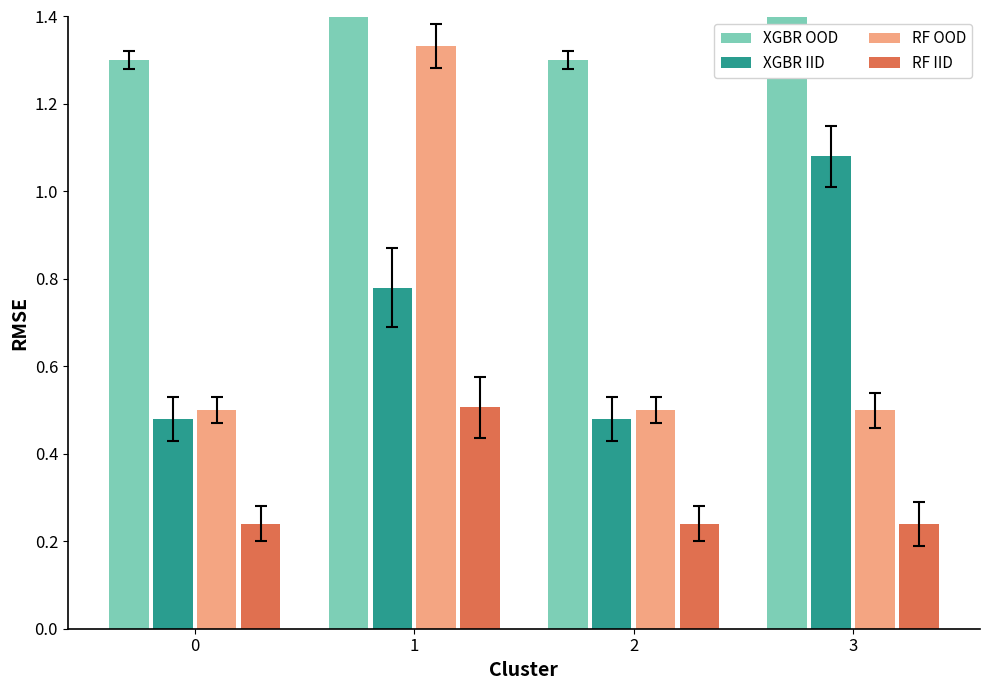

At which label does XGBR OOD first exceed 2?

1